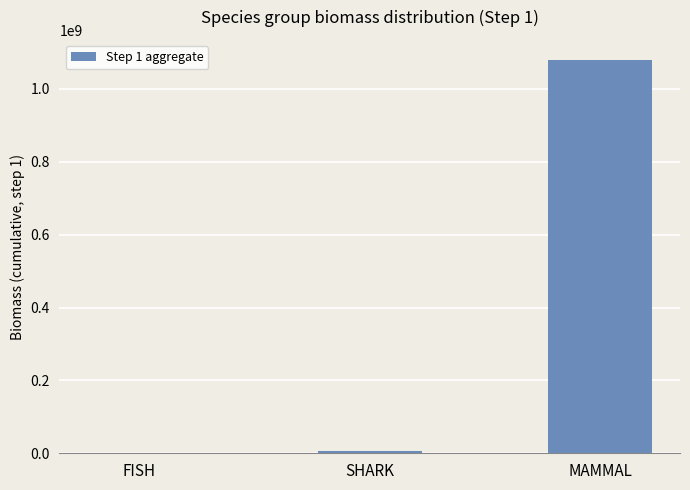

What is the approximate value at MAMMAL?

1080710628.0